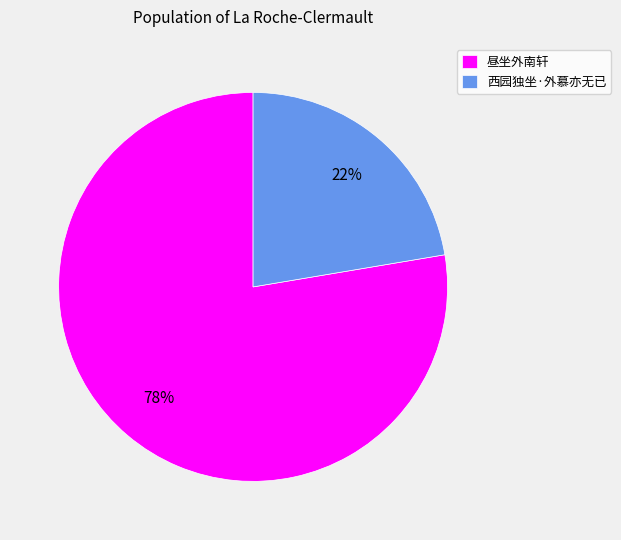

Is the sum of 西园独坐·外慕亦无已 and 昼坐外南轩 greater than half?

Yes